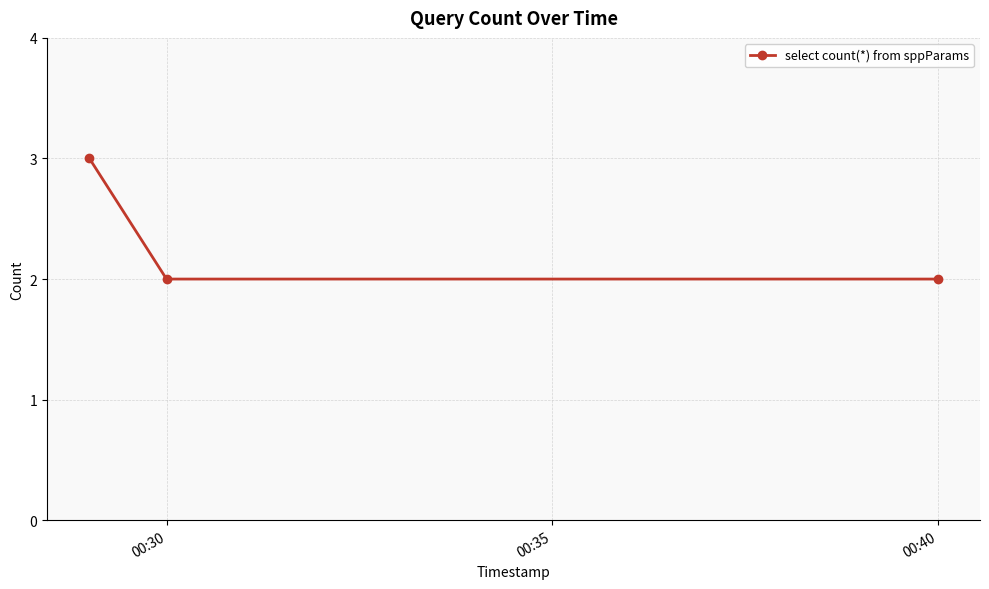

What is the value of the 1st point from the left?

3